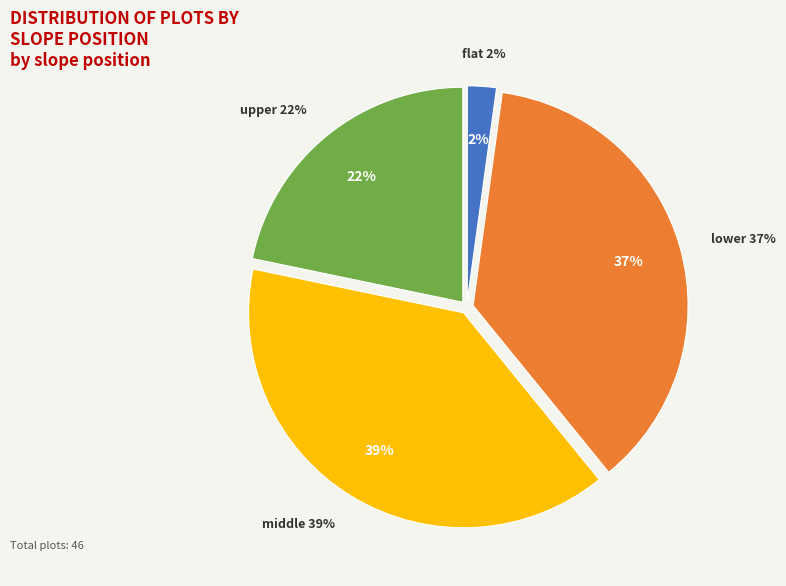

Which category has the biggest portion of the pie?

middle